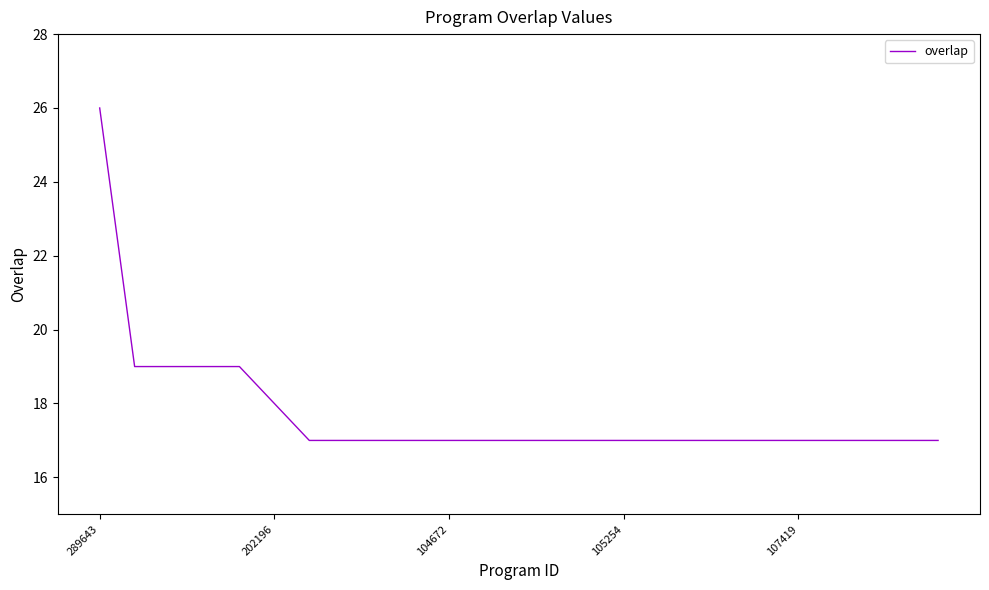

What is the difference between the second highest and minimum values?

2